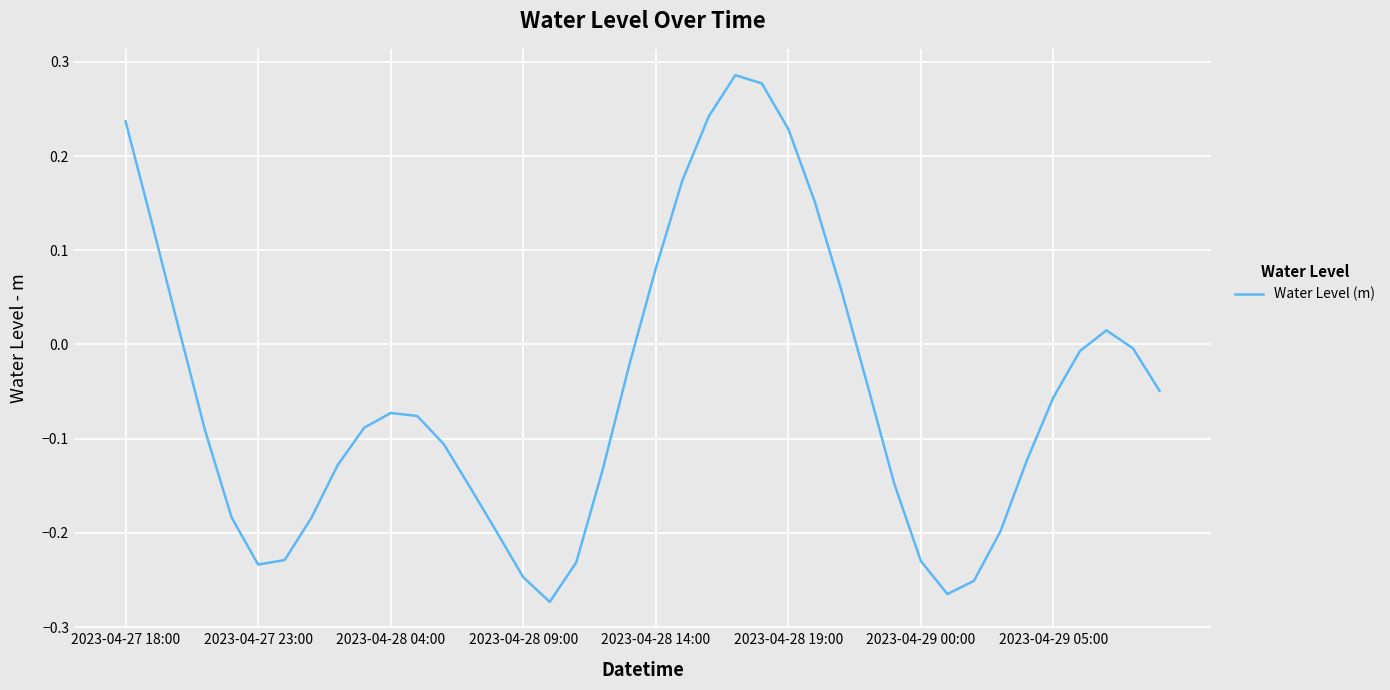

What is the difference between the maximum and minimum values?

0.6